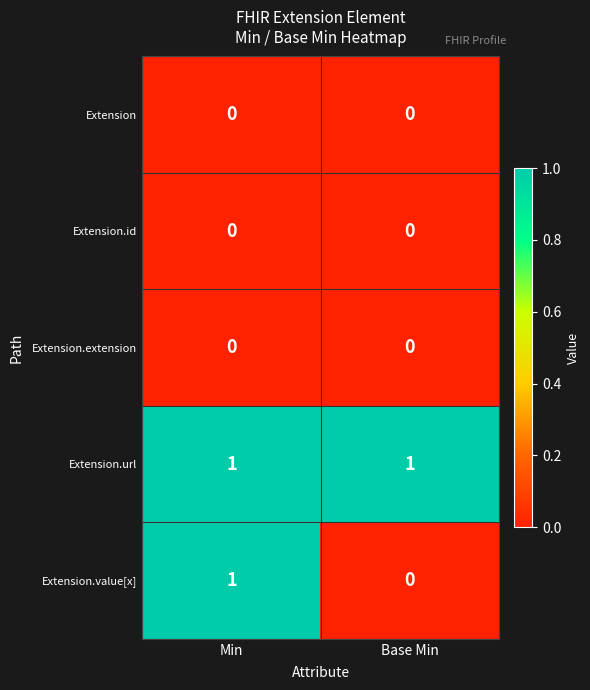

Which series has the largest total across all categories?

Extension.url